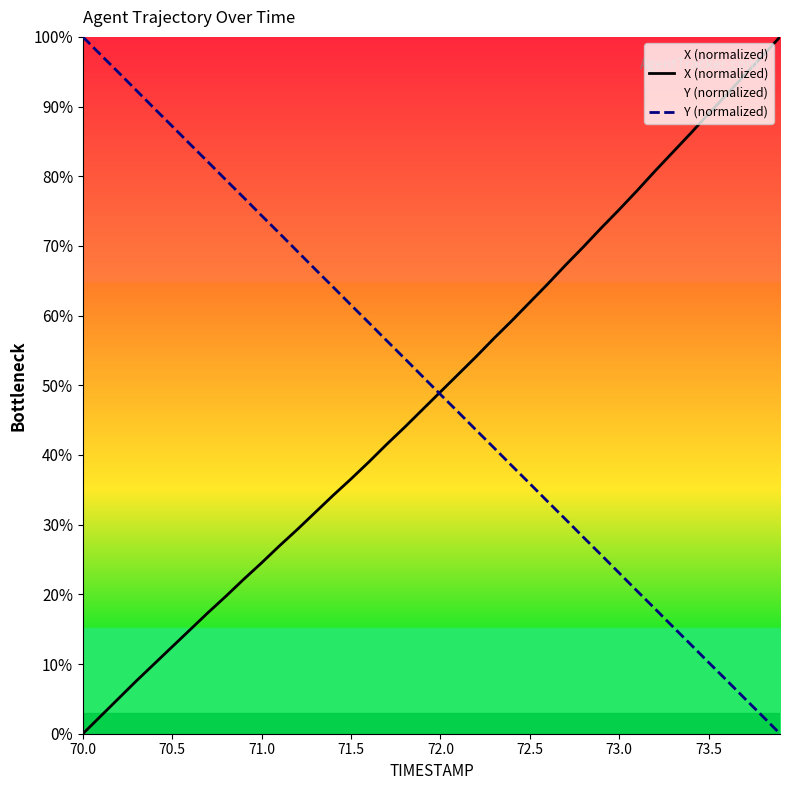

At 73.0, list the series in order from largest to smallest.

X (normalized), Y (normalized)